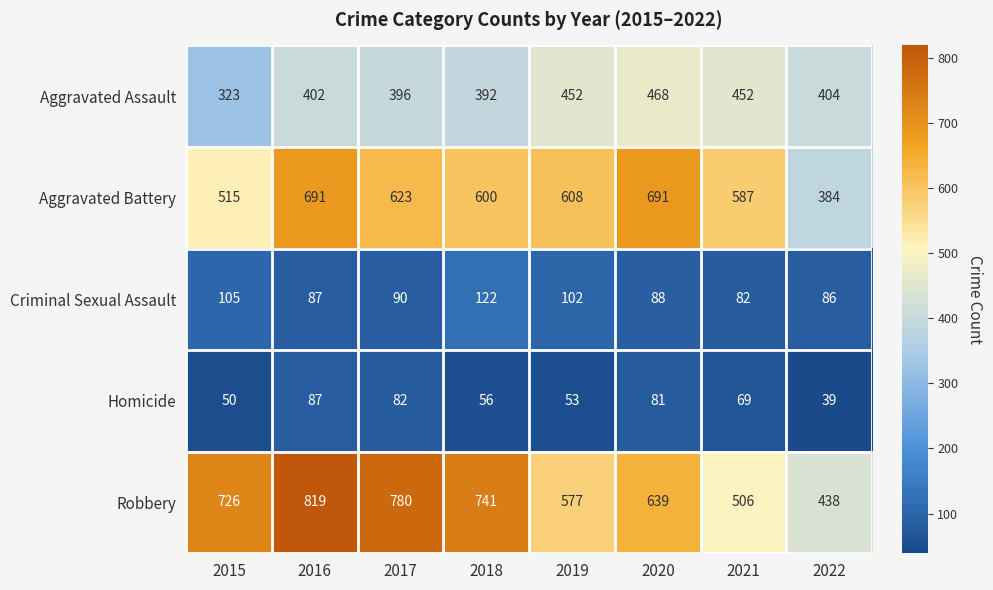

What is the difference between the maximum and minimum values in the Robbery series?

381